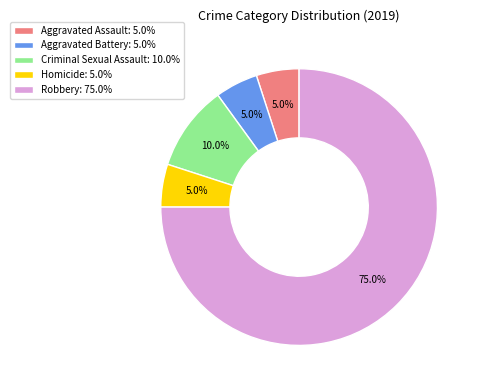

To the nearest percent, what is the difference between the largest and smallest slice percentages?

70%